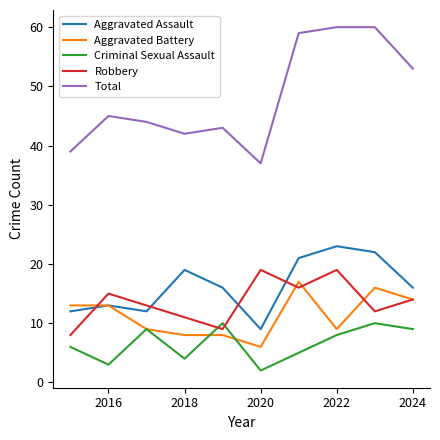

How many distinct data groups are displayed?

5